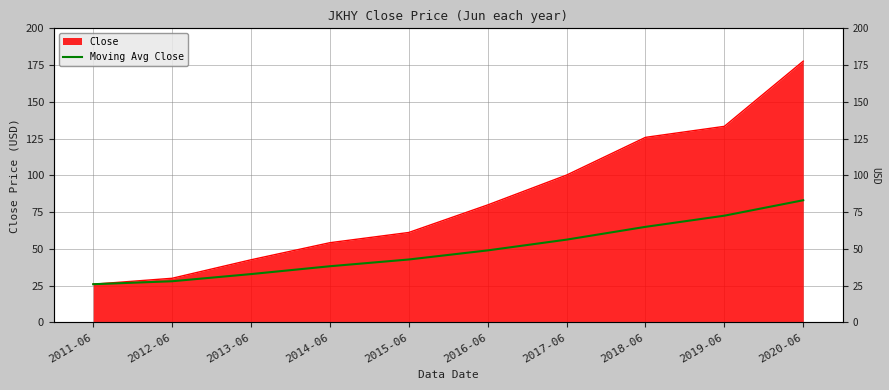

The chart shows a value of 43.2 at 2013-06. True or false?

False